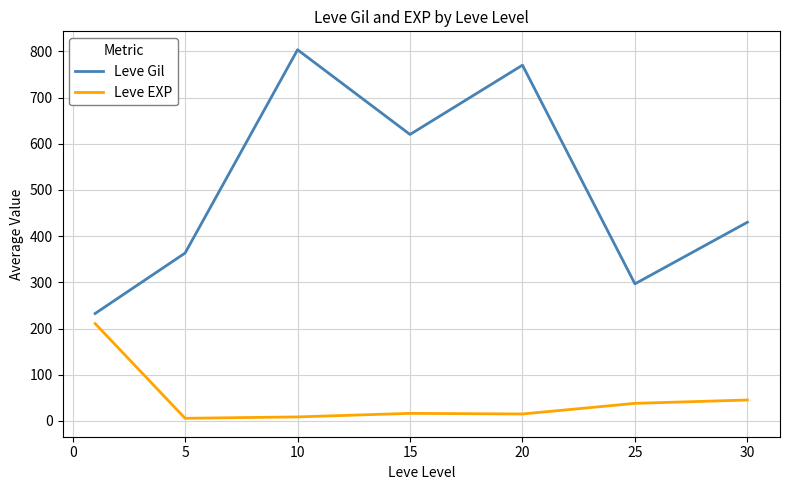

Which series has the largest total across all categories?

Leve Gil